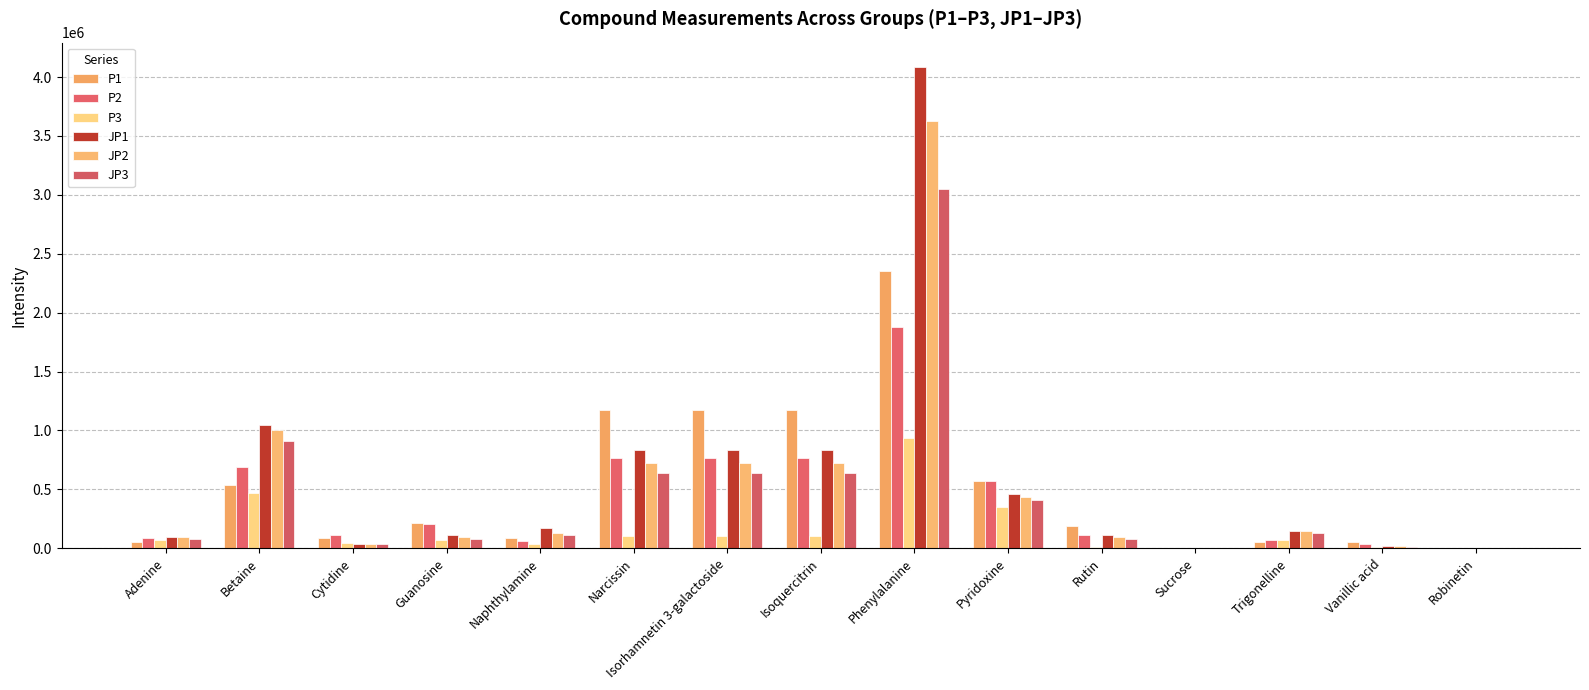

At how many categories does at least one series exceed 4066335?

1